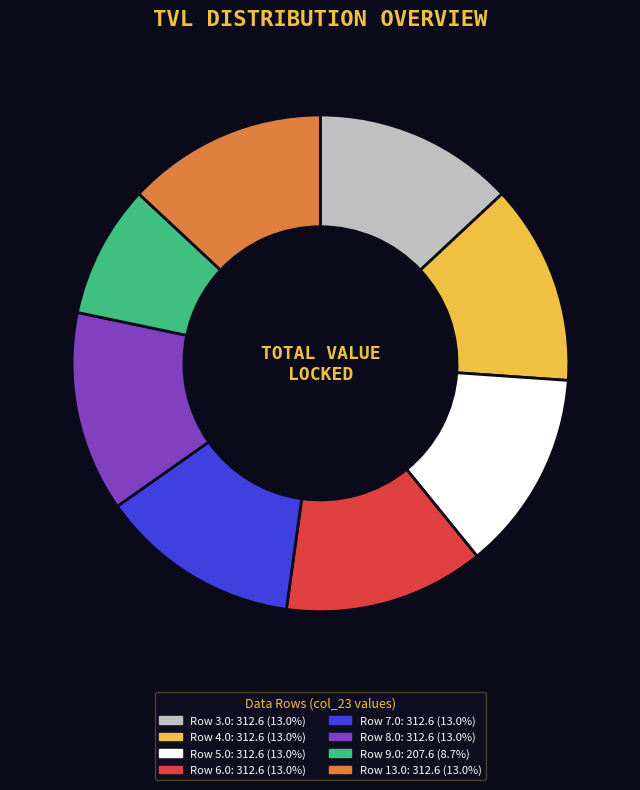

Is there any slice that represents more than half of the pie?

No